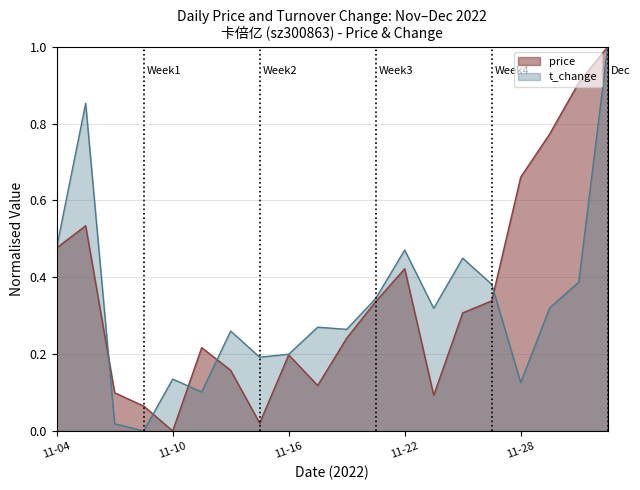

True or false: price has more than 0 points higher than both neighbors.

True